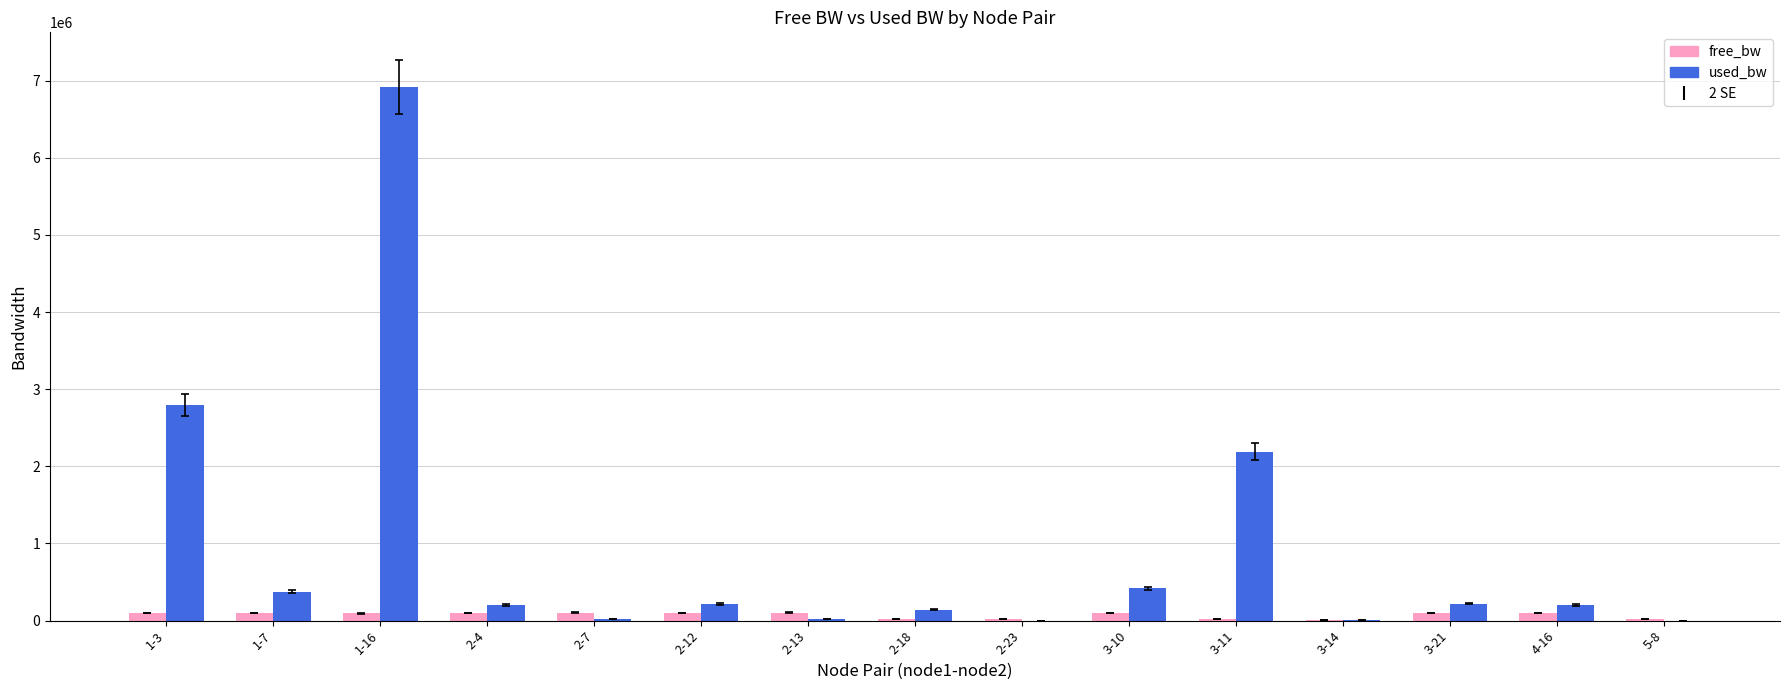

Is the value of free_bw at 2-23 greater than the value of used_bw at 2-12?

No